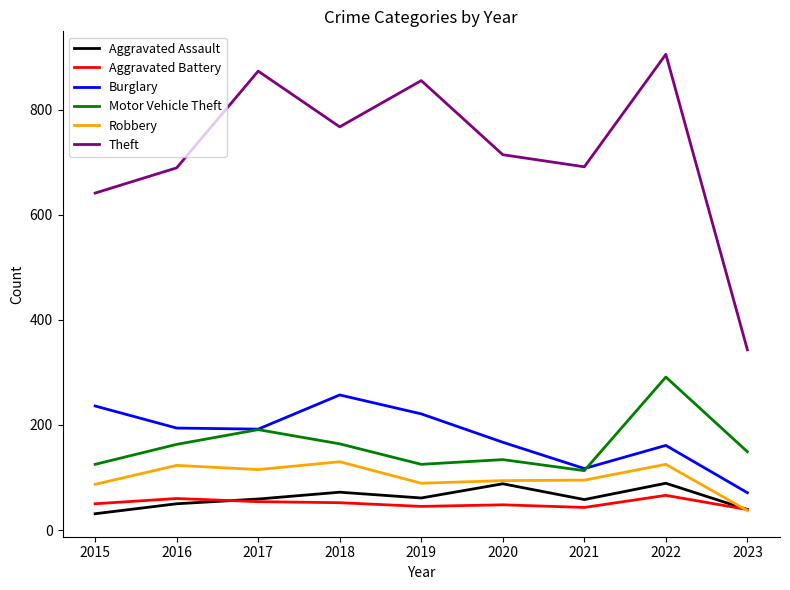

What is the total value across all series at 2018?

1442